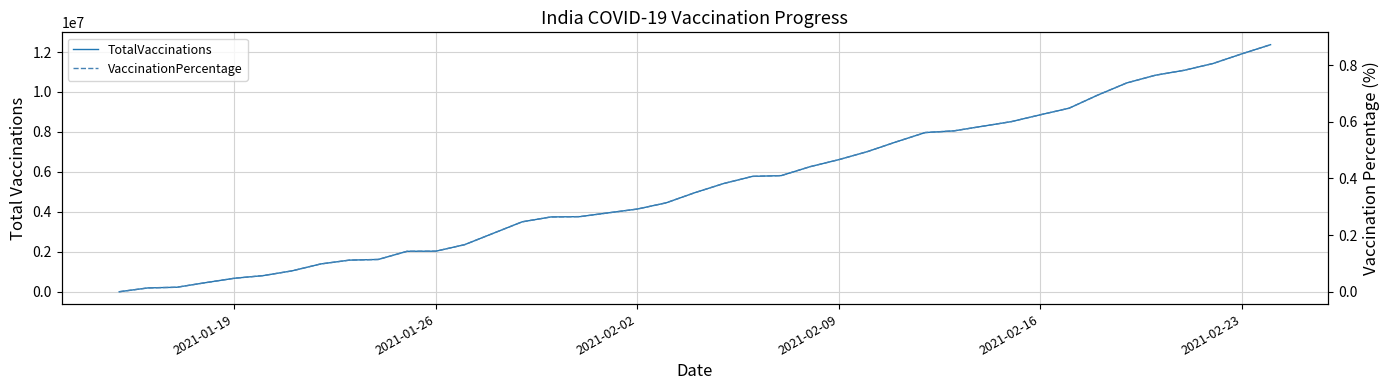

True or false: TotalVaccinations and VaccinationPercentage intersect in this chart.

False